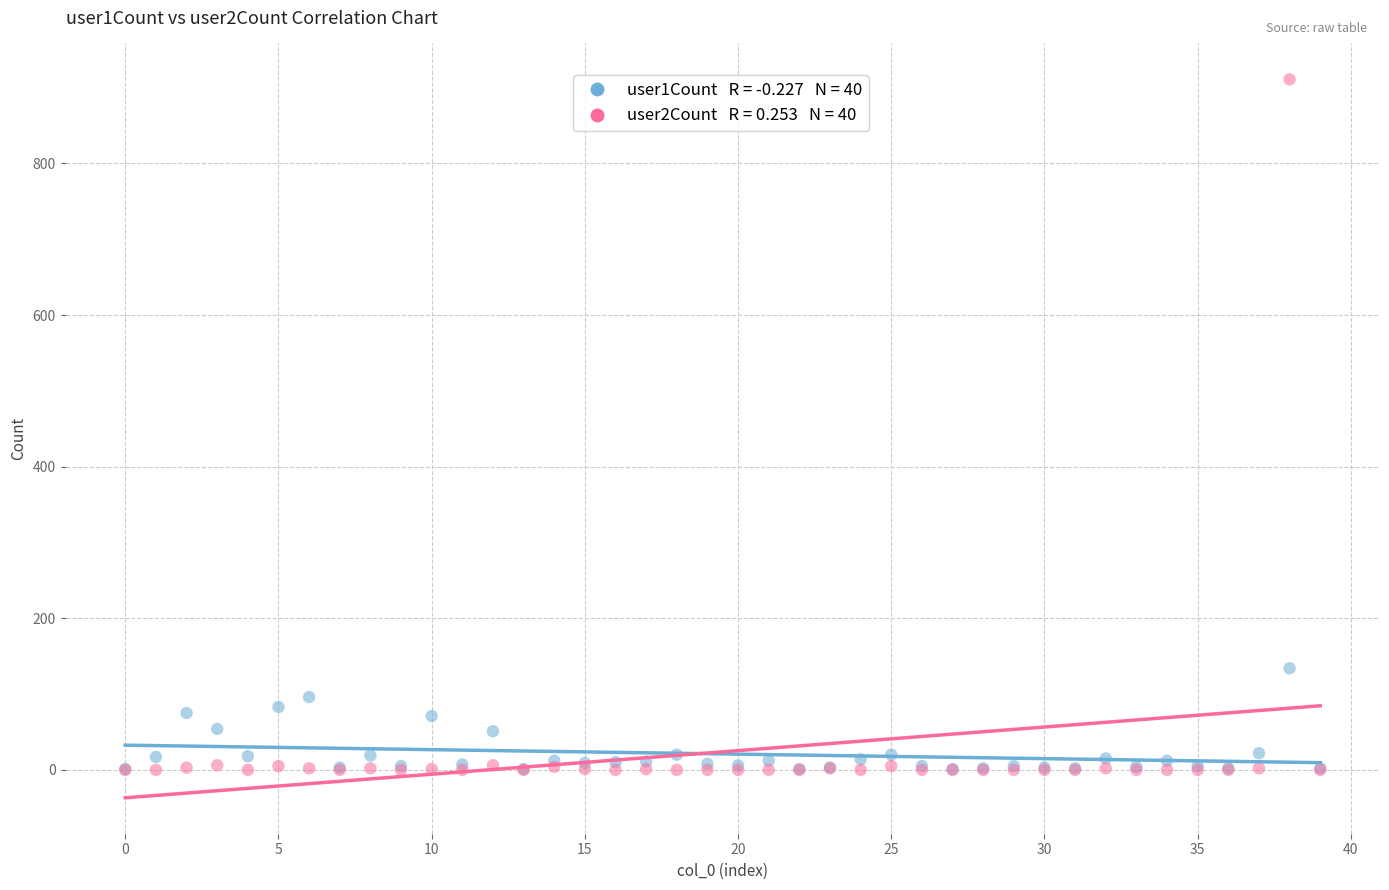

Across all series, what Y value is closest to 455?

134